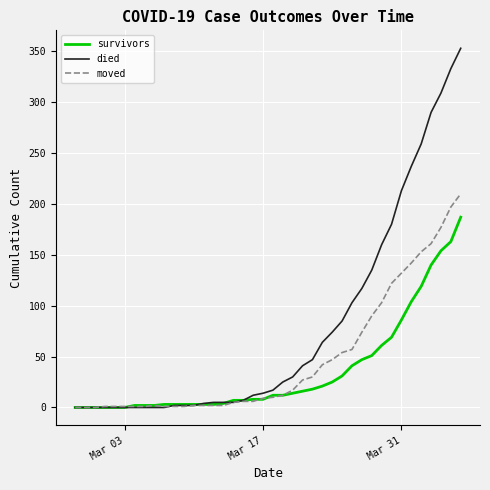

What is the highest value of the moved series?

210